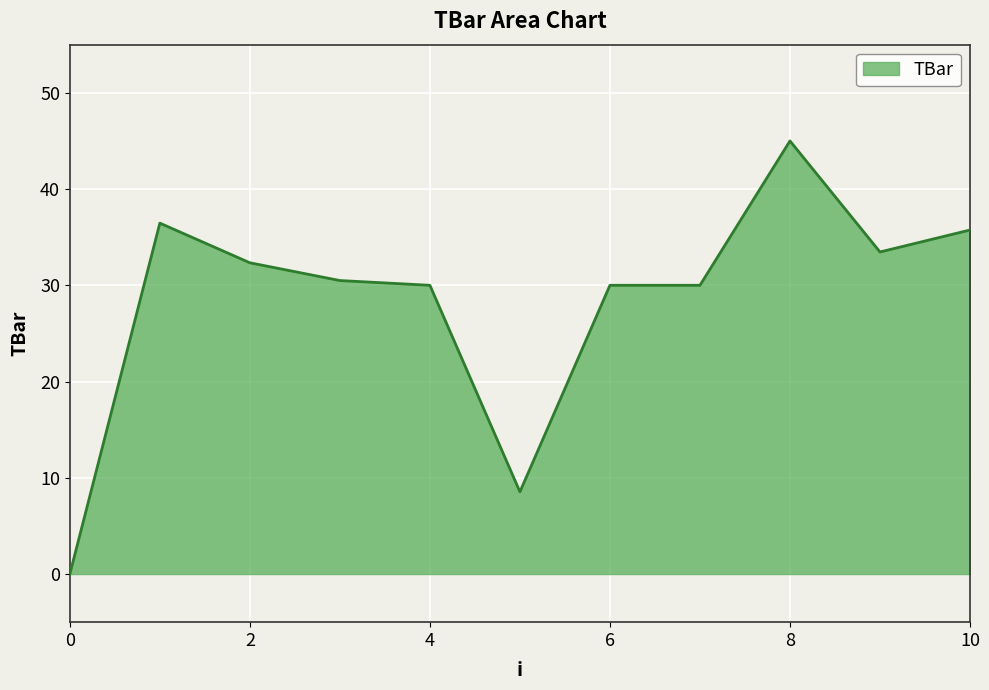

What is the maximum value shown in the chart?

45.0